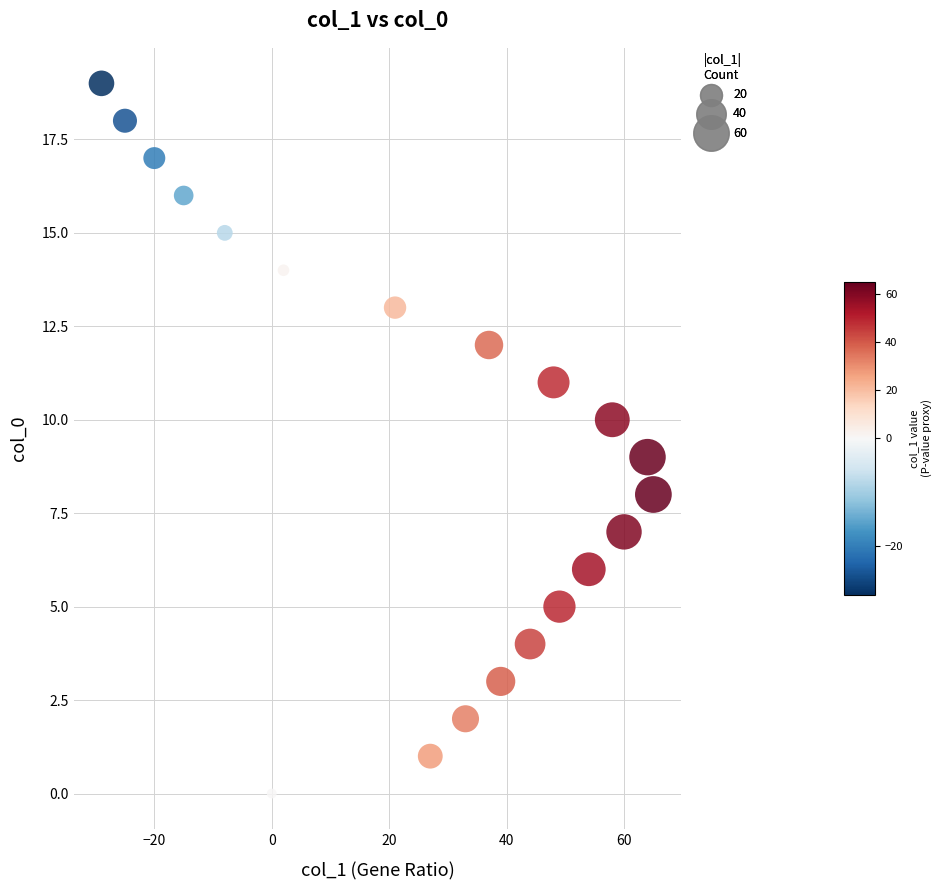

What is the range of Y values (max minus min)?

19